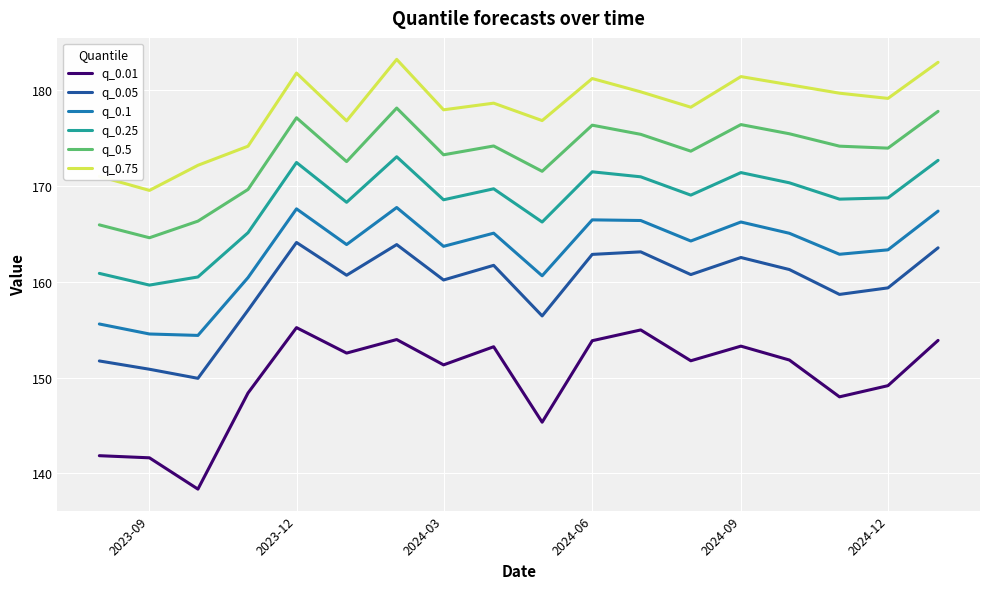

What is the maximum value shown in the chart?

183.2